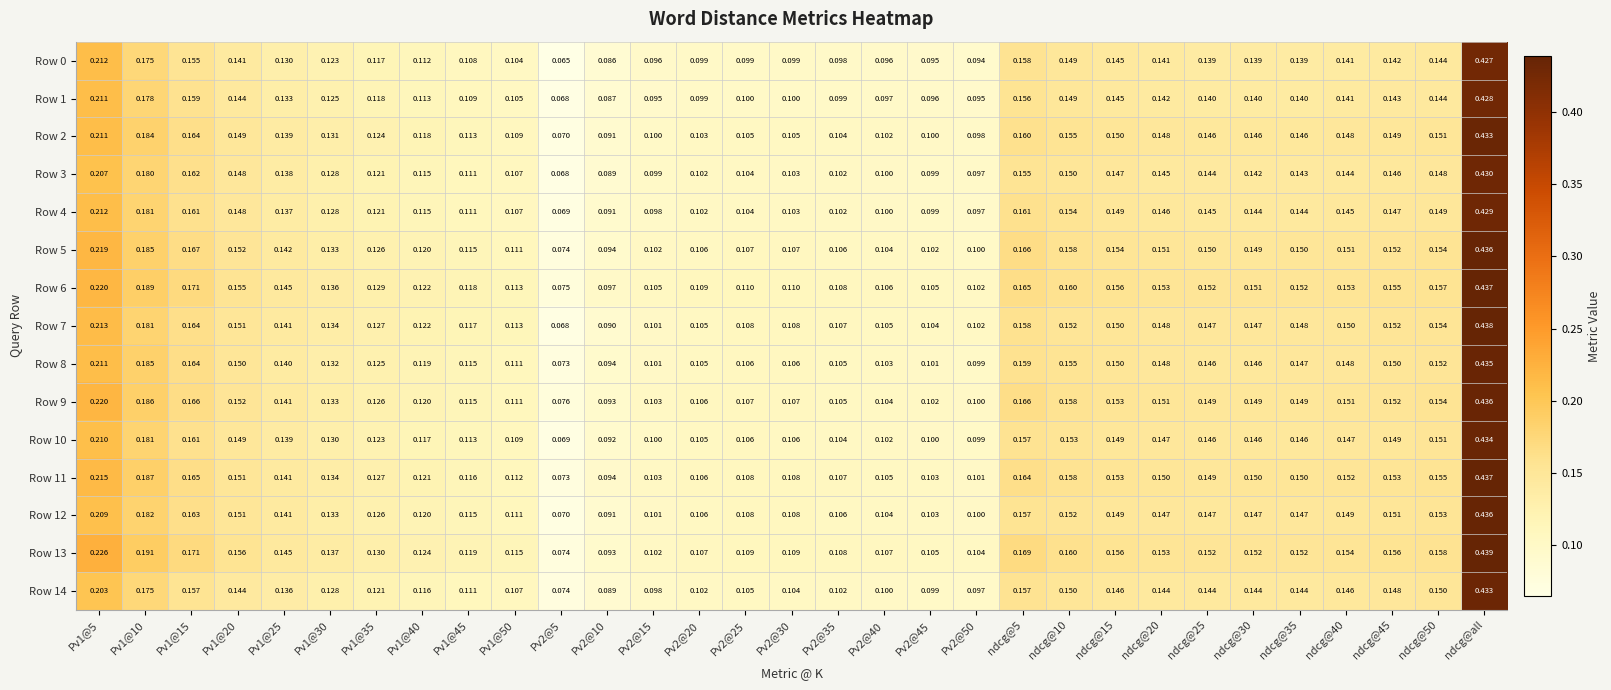

Is the value of Row 8 at Pv1@40 greater than the value of Row 7 at Pv2@35?

Yes